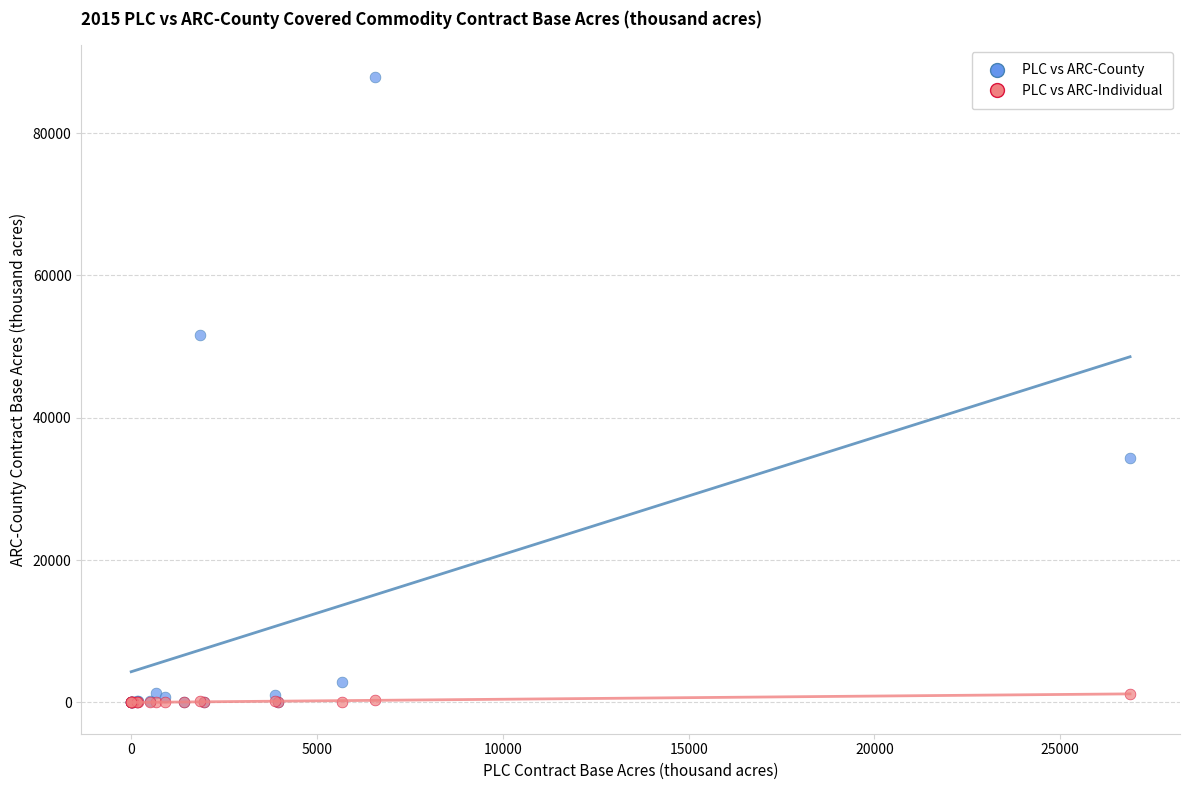

Which series contains the highest Y value?

PLC vs ARC-County